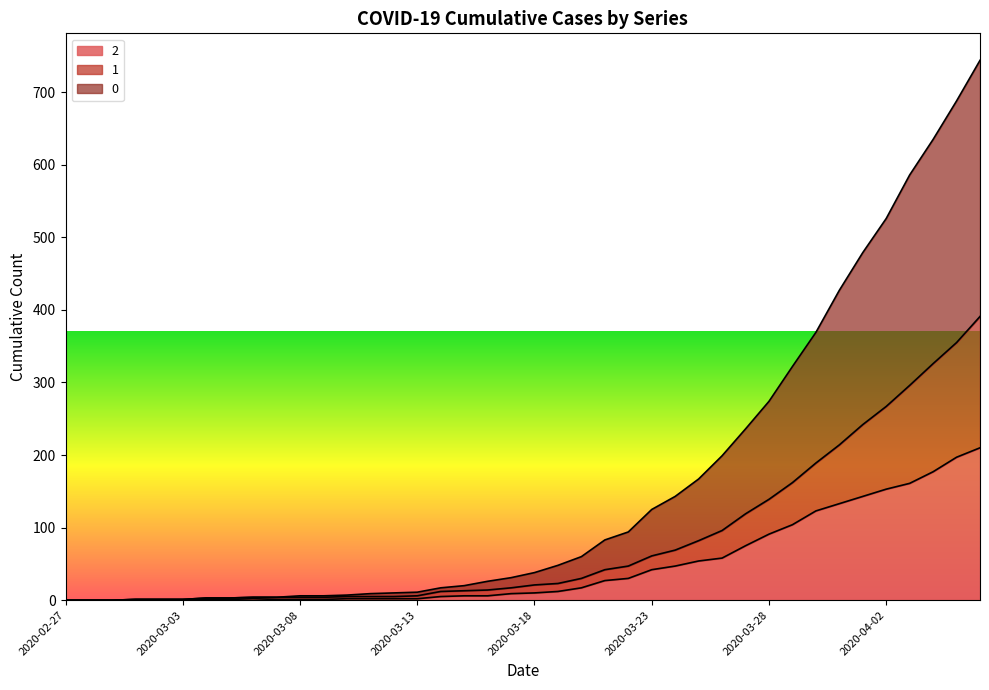

What position from the left is 2020-03-31?

34